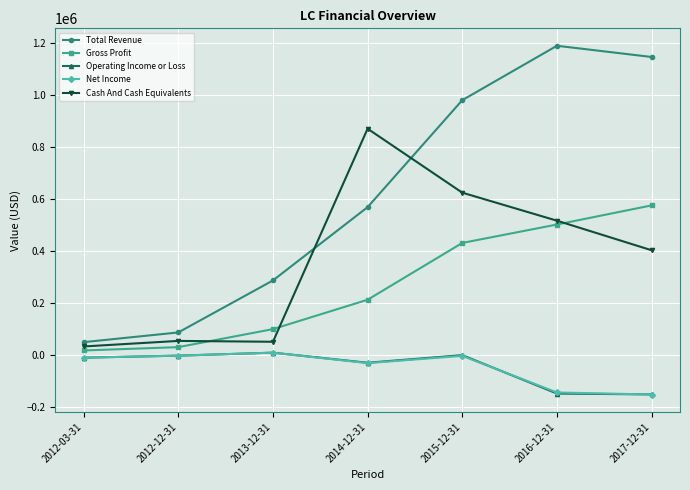

What is the label of the 4th point from the left?

2014-12-31